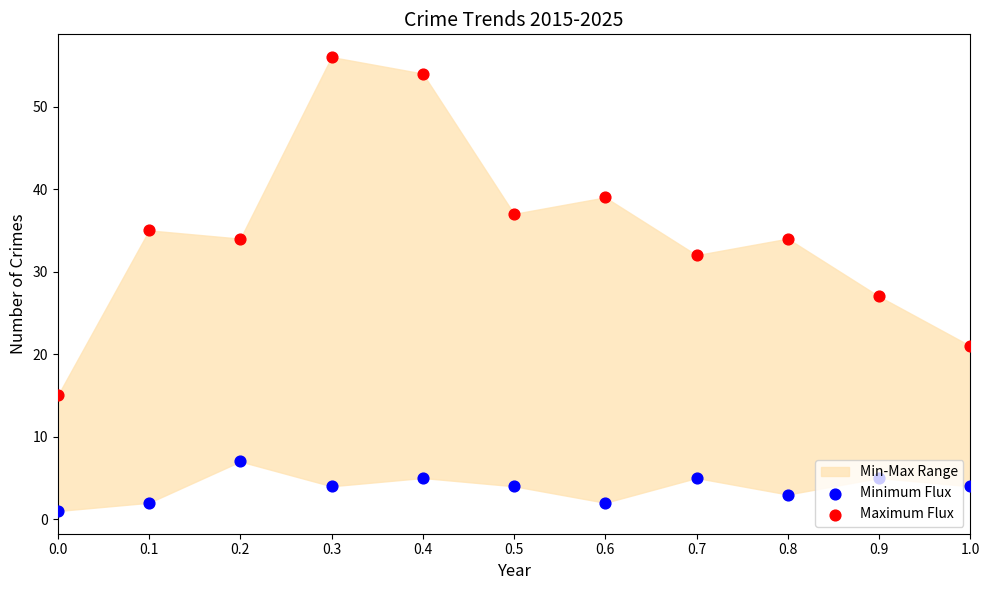

At which category is the sum across all series the highest?

0.3